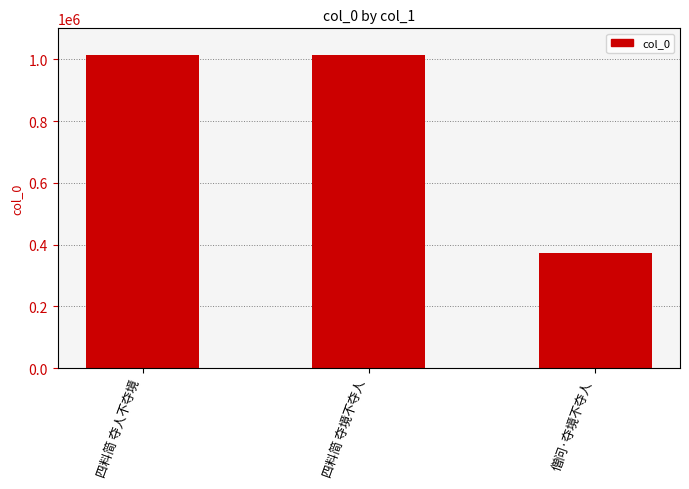

What is the approximate value at 四料简 夺人不夺境, to the nearest 100?

1012200